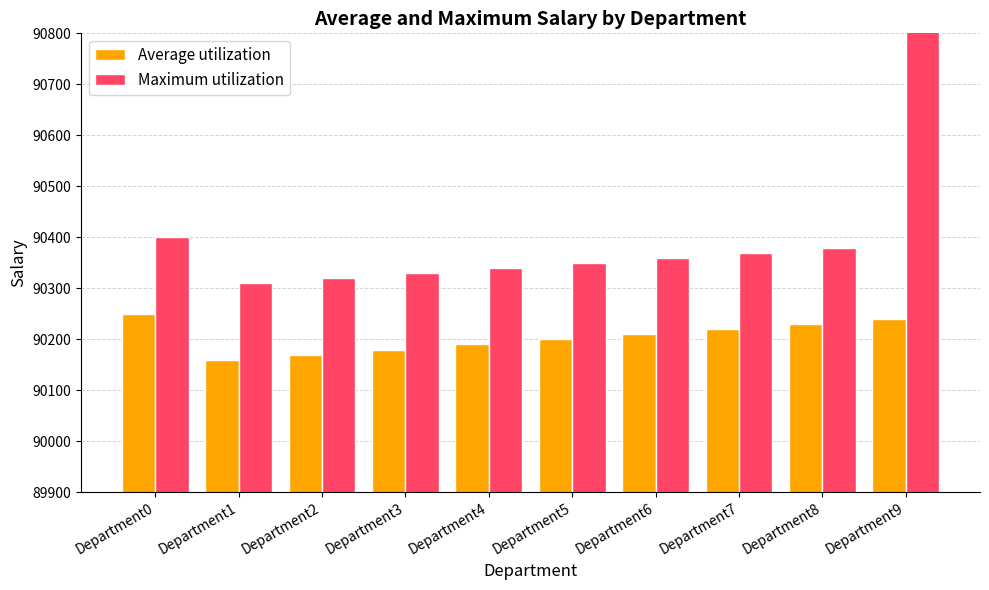

At which category is the sum across all series the highest?

Department9